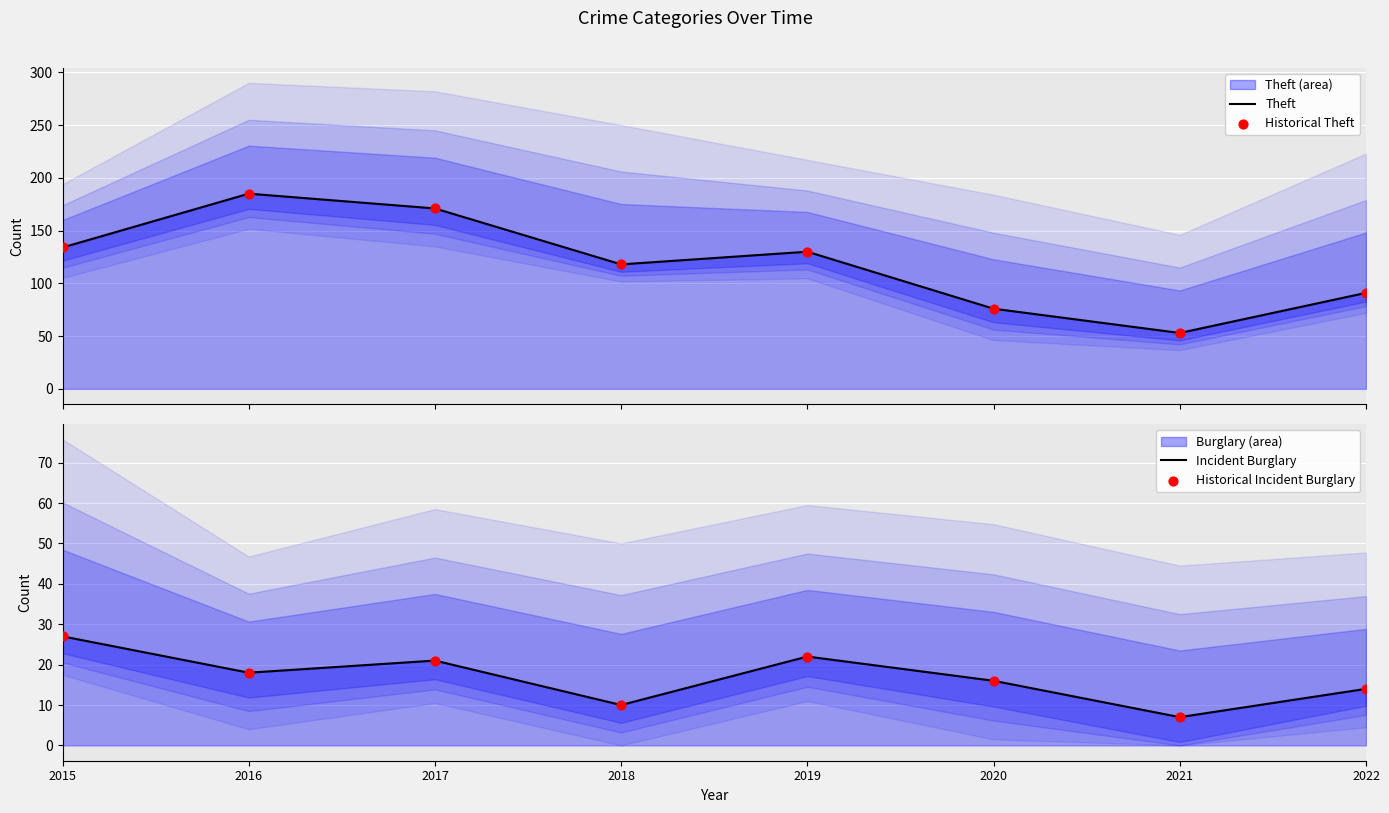

Which series has the widest spread of Y values?

Theft